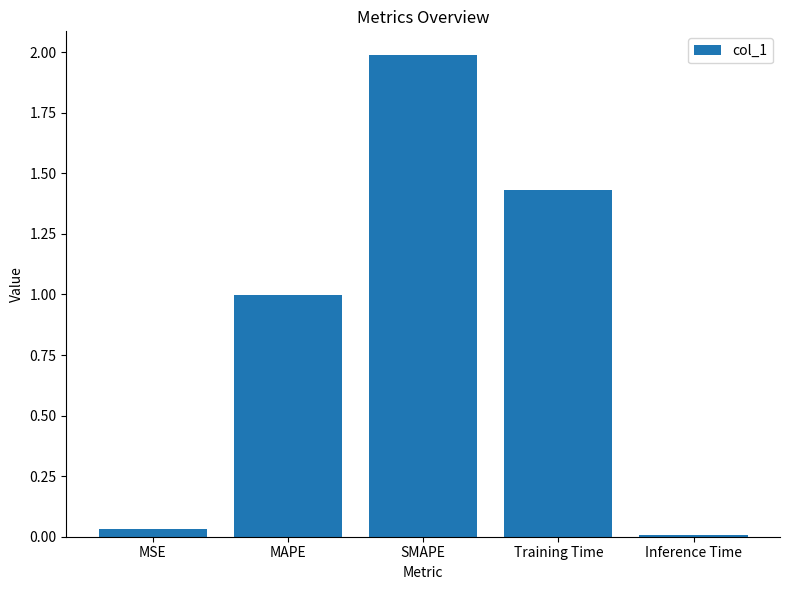

Rank the categories by value from highest to lowest.

SMAPE, Training Time, MAPE, MSE, Inference Time